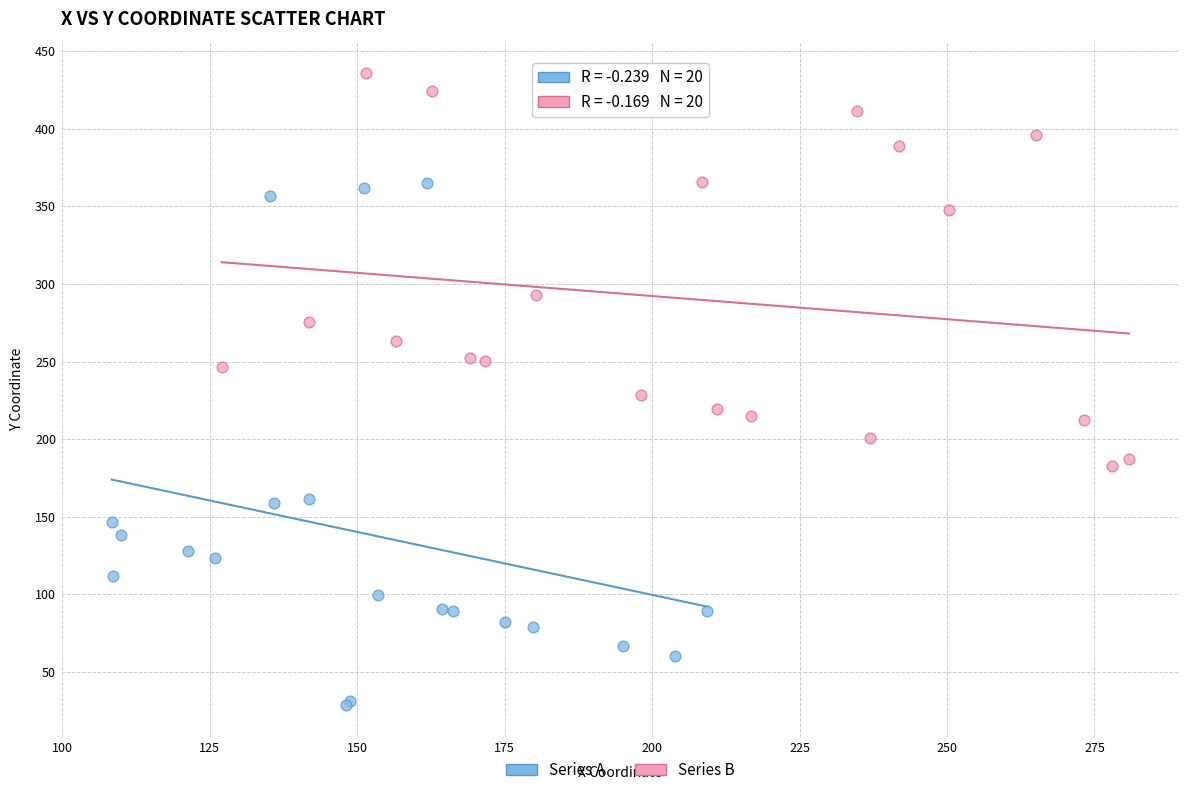

Which series has the widest spread of Y values?

Series A